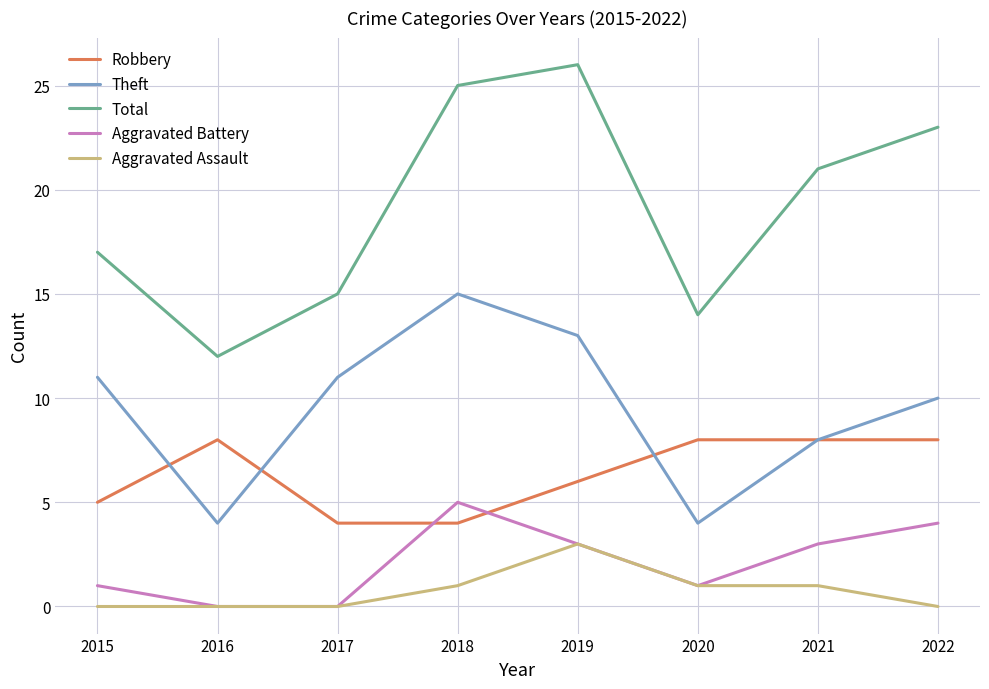

Reading left to right, list all the values displayed in this chart.

Robbery: 2015=5	2016=8	2017=4	2018=4	2019=6	2020=8	2021=8	2022=8
Theft: 2015=11	2016=4	2017=11	2018=15	2019=13	2020=4	2021=8	2022=10
Total: 2015=17	2016=12	2017=15	2018=25	2019=26	2020=14	2021=21	2022=23
Aggravated Battery: 2015=1	2016=0	2017=0	2018=5	2019=3	2020=1	2021=3	2022=4
Aggravated Assault: 2015=0	2016=0	2017=0	2018=1	2019=3	2020=1	2021=1	2022=0